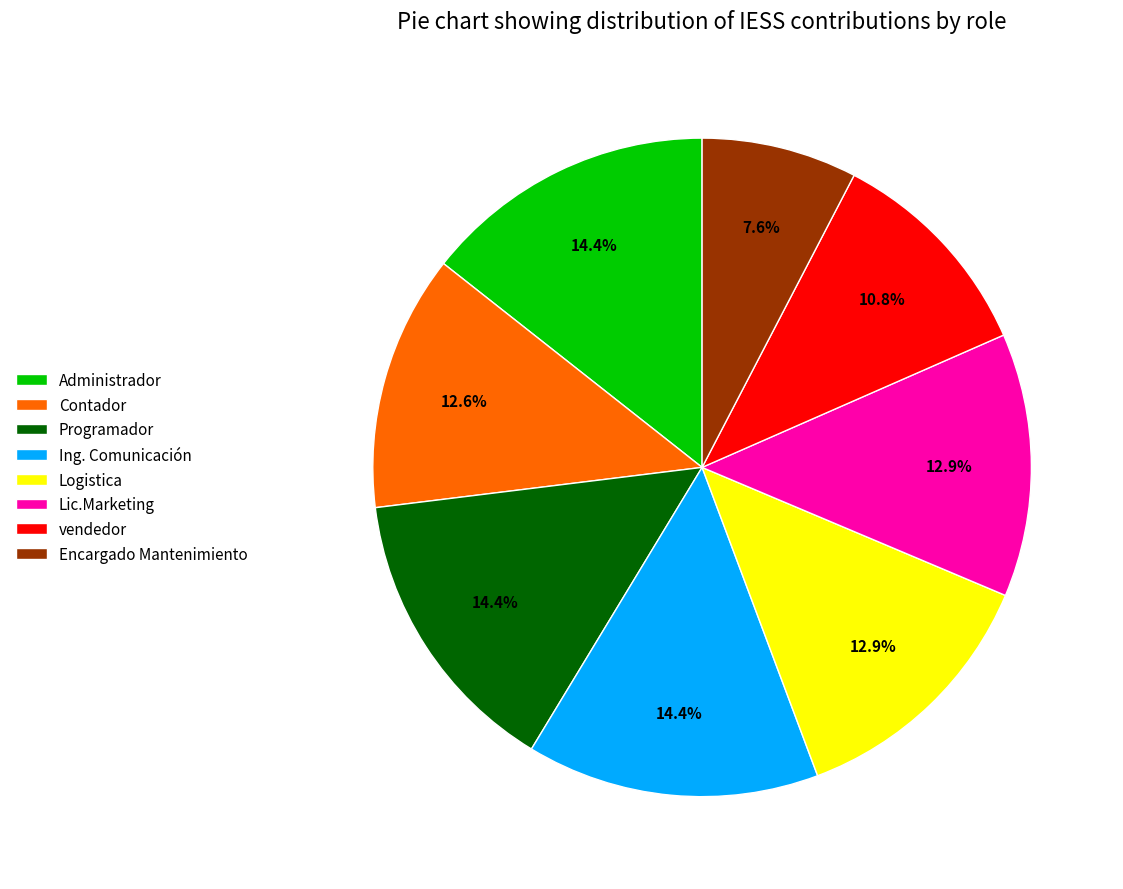

What percentage is NOT represented by Ing. Comunicación?

85.6%